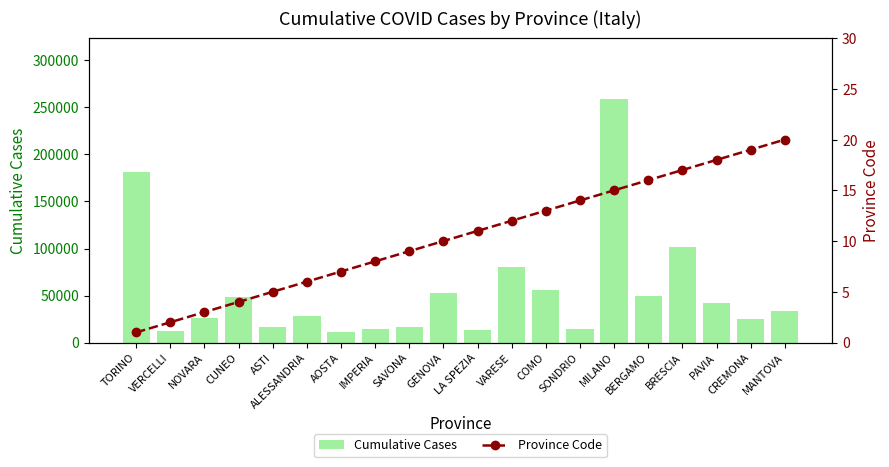

List the series in order of their overall mean, lowest first.

Province Code, Cumulative Cases